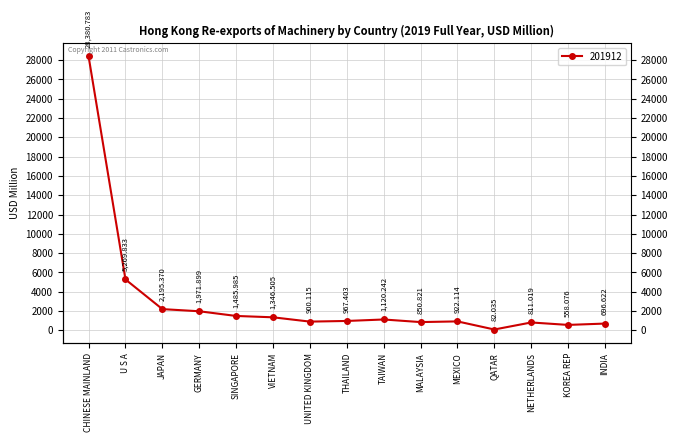

At which label does the data first exceed 967?

CHINESE MAINLAND